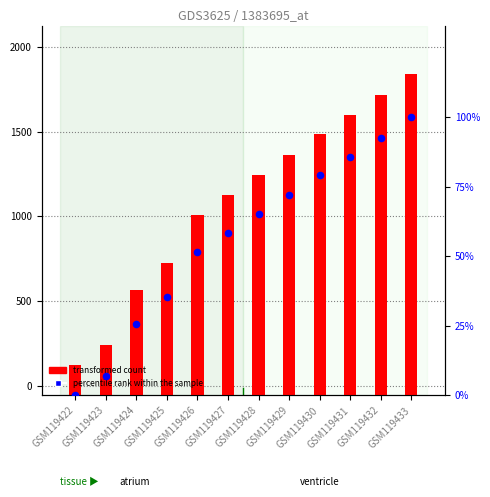

Which series has the largest total across all categories?

transformed count